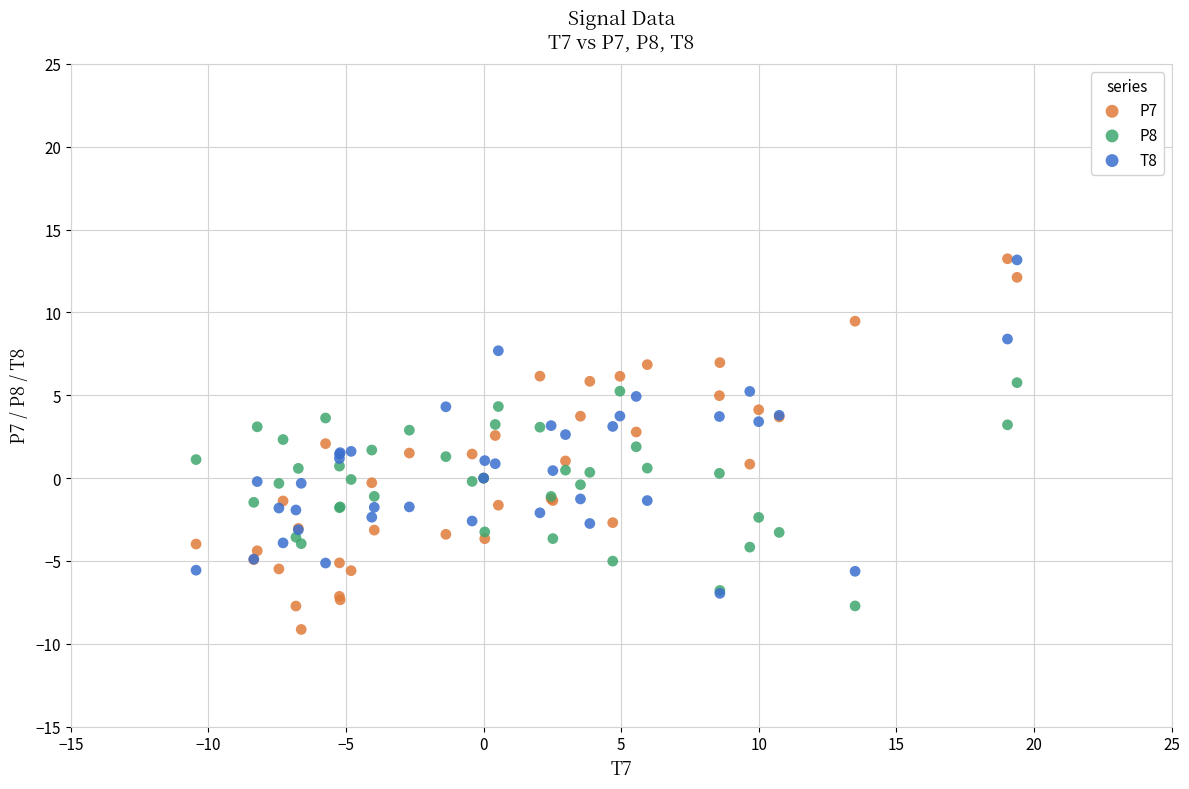

What are all the series names shown in the legend?

P7, P8, T8